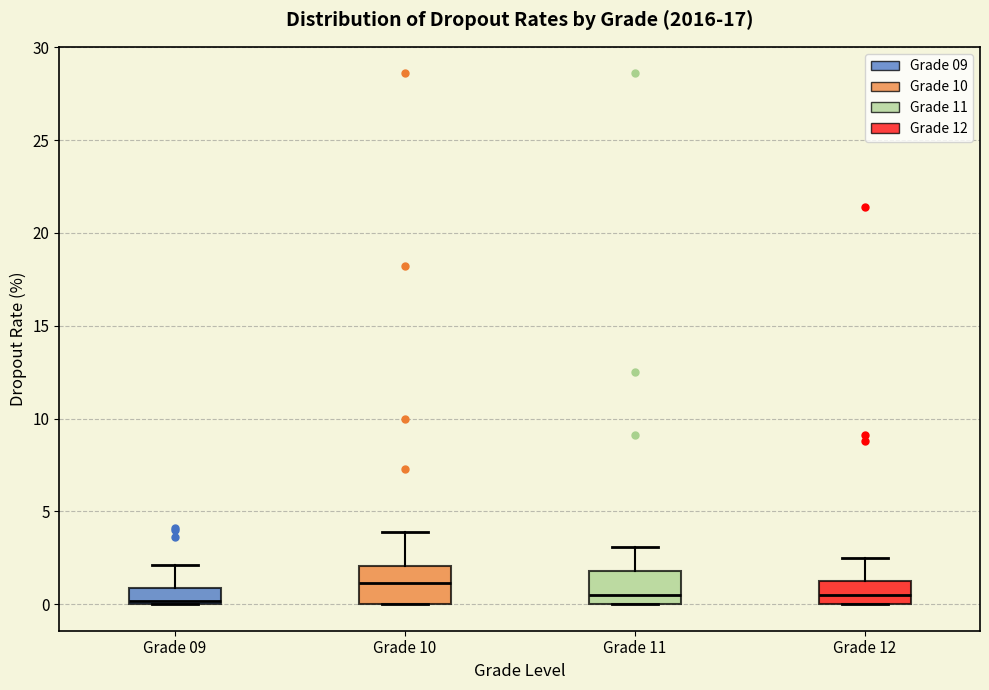

Reading left to right, read every box against the y-axis: the position of its median line, the range the box covers, and the ends of its whiskers. The values are not printed on the chart, so give them approximately, as read against the axis.

Grade 09: median 0.0, box 0.0 to 1.0, whiskers 0.0 to 2.0
Grade 10: median 1.0, box 0.0 to 2.0, whiskers 0.0 to 4.0
Grade 11: median 0.5, box 0.0 to 2.0, whiskers 0.0 to 3.0
Grade 12: median 0.5, box 0.0 to 1.5, whiskers 0.0 to 2.5